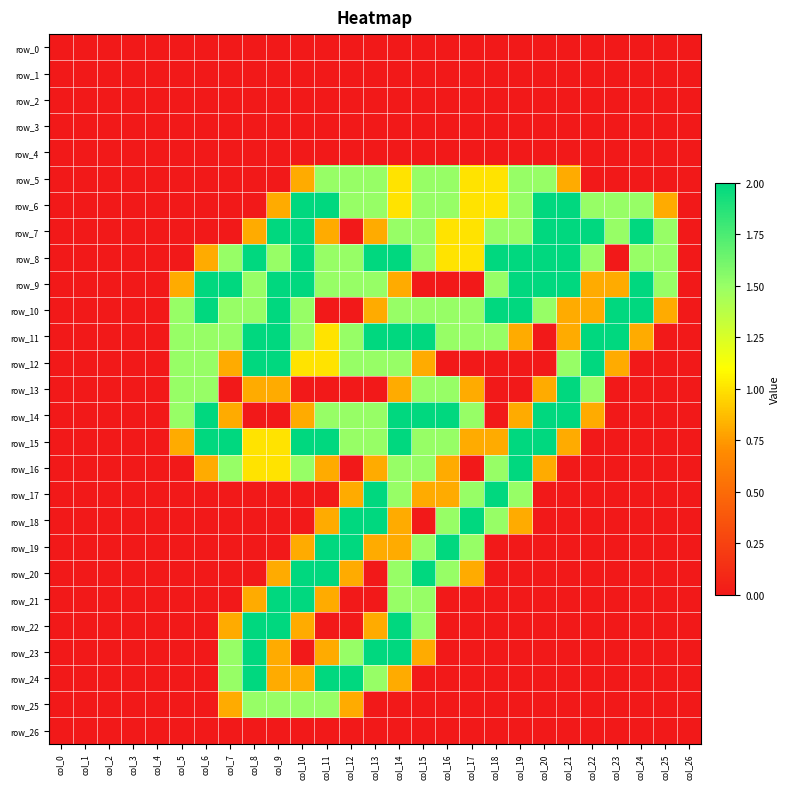

What is the spread (max minus min) of values at col_23?

2.0